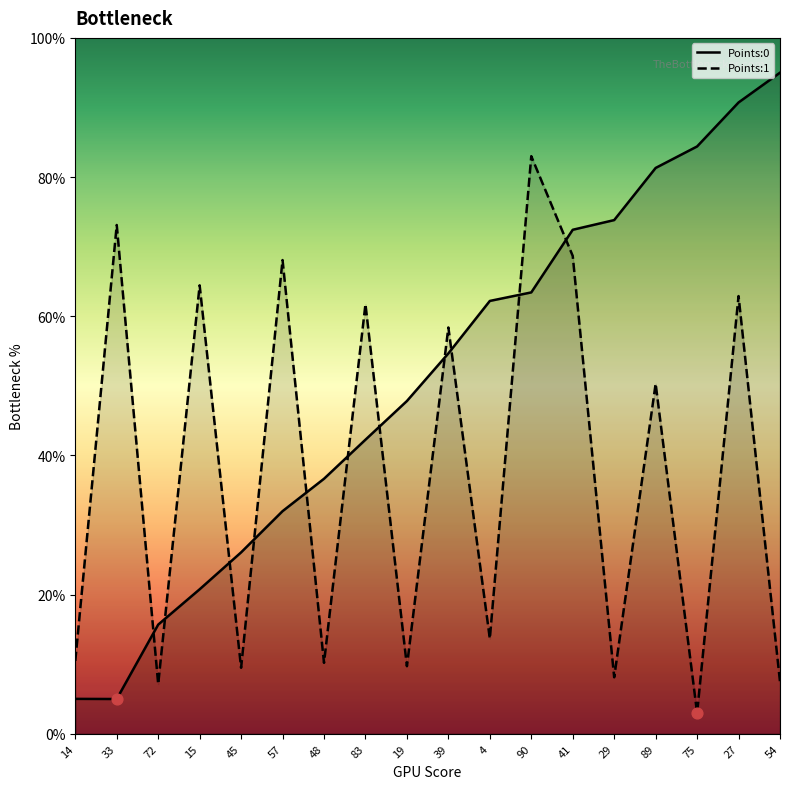

What are all the series names shown in the legend?

Points:0, Points:1